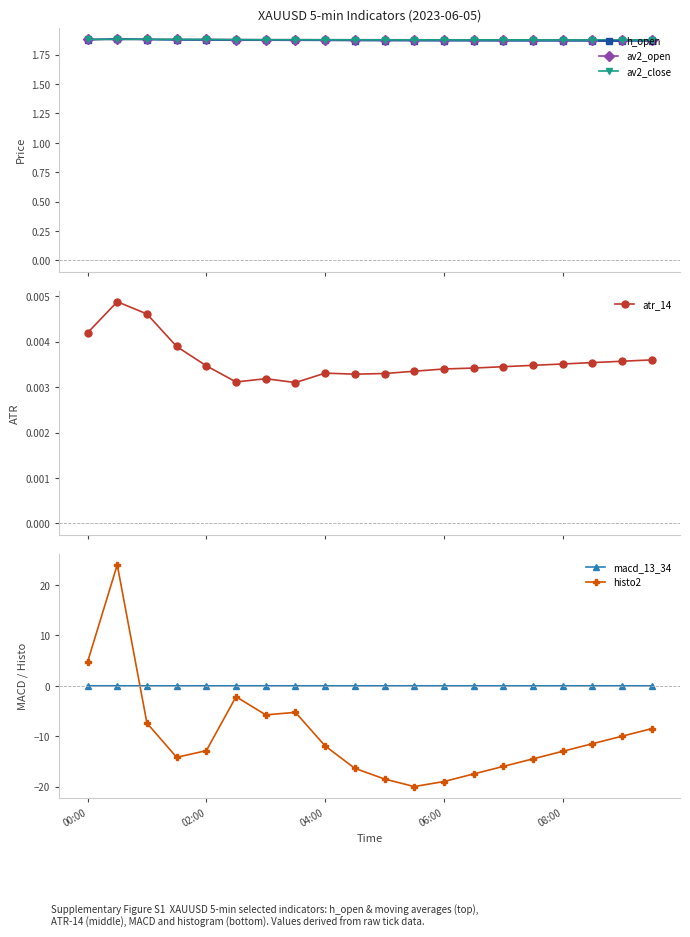

True or false: av2_open has more than 0 interior local peaks.

True